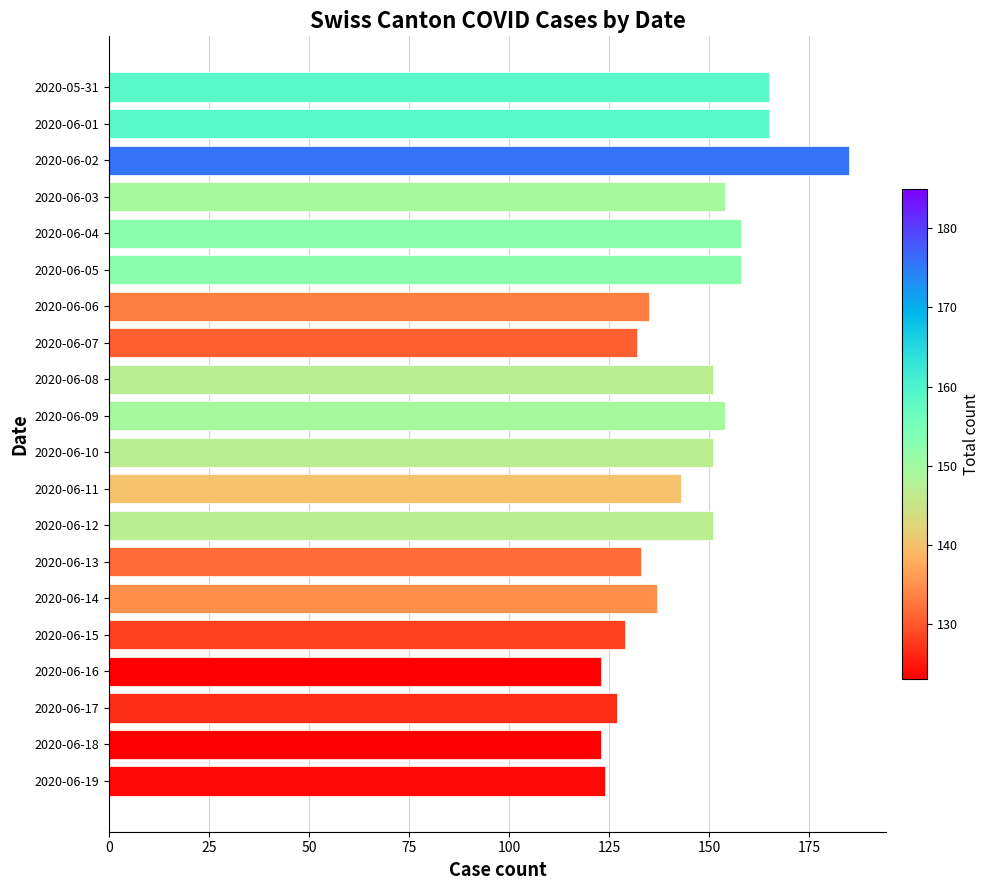

What is the change in value from 2020-06-05 to 2020-06-08?

-7